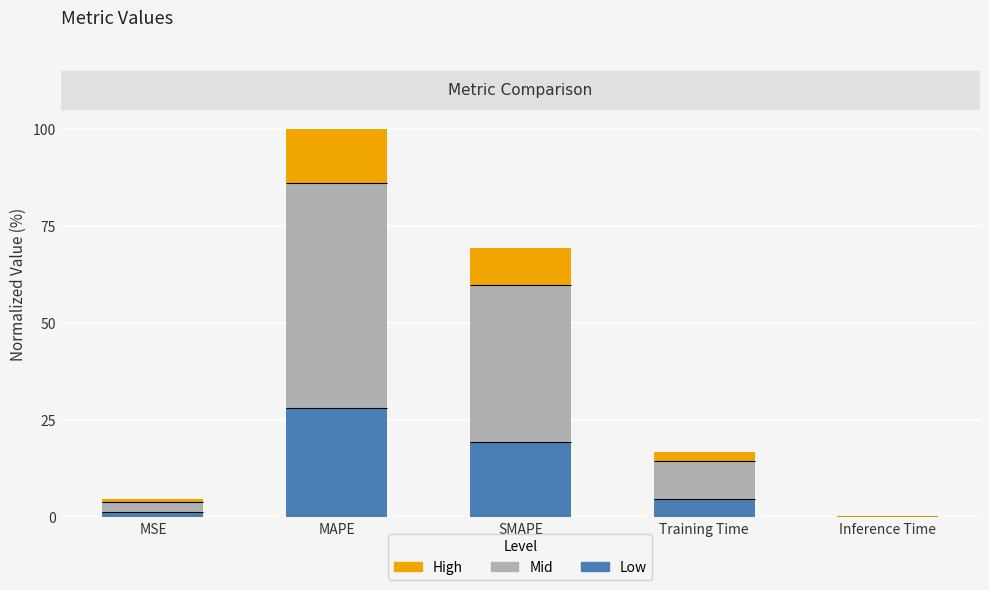

Reading right to left, transcribe all the data shown in this chart.

Low: Inference Time=0.0	Training Time=4.7	SMAPE=19.4	MAPE=28.0	MSE=1.3
Mid: Inference Time=0.1	Training Time=9.7	SMAPE=40.3	MAPE=58.0	MSE=2.6
High: Inference Time=0.0	Training Time=2.3	SMAPE=9.7	MAPE=14.0	MSE=0.6